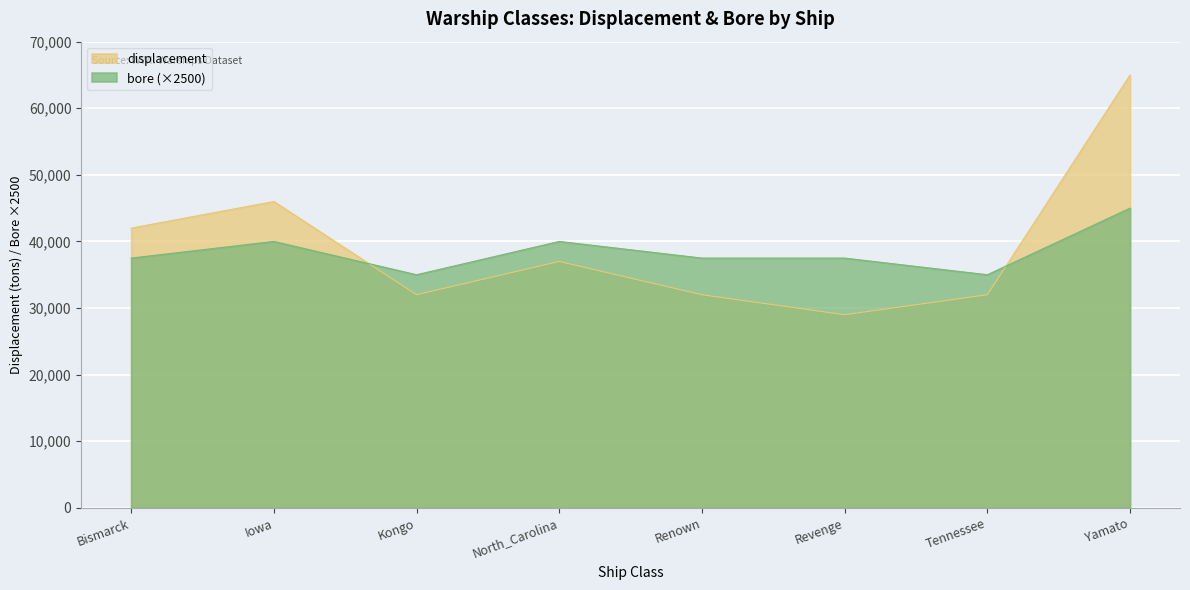

Which category has the lowest value across all series?

Revenge